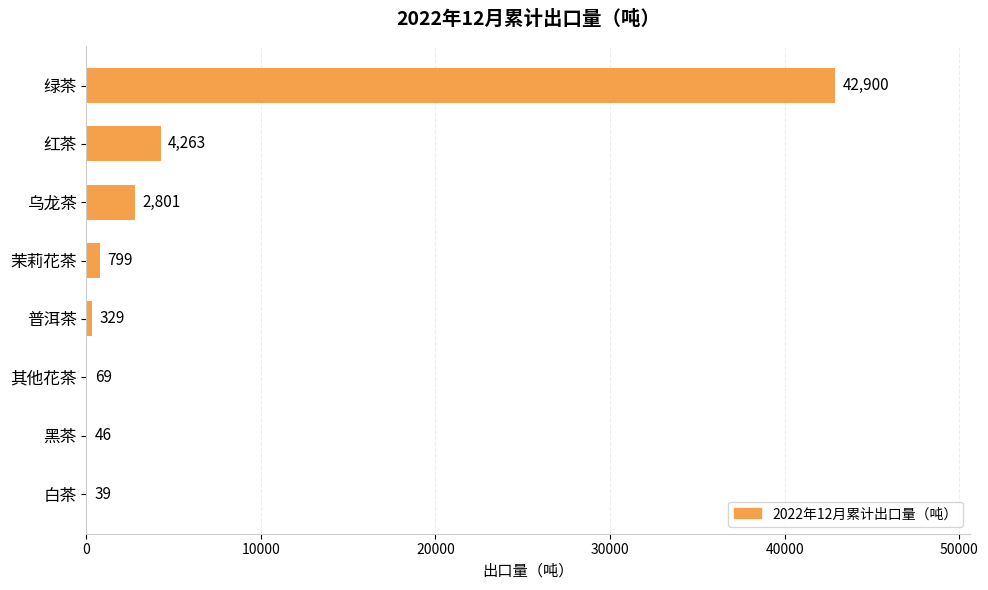

True or false: the data shows 2801 at 乌龙茶.

True